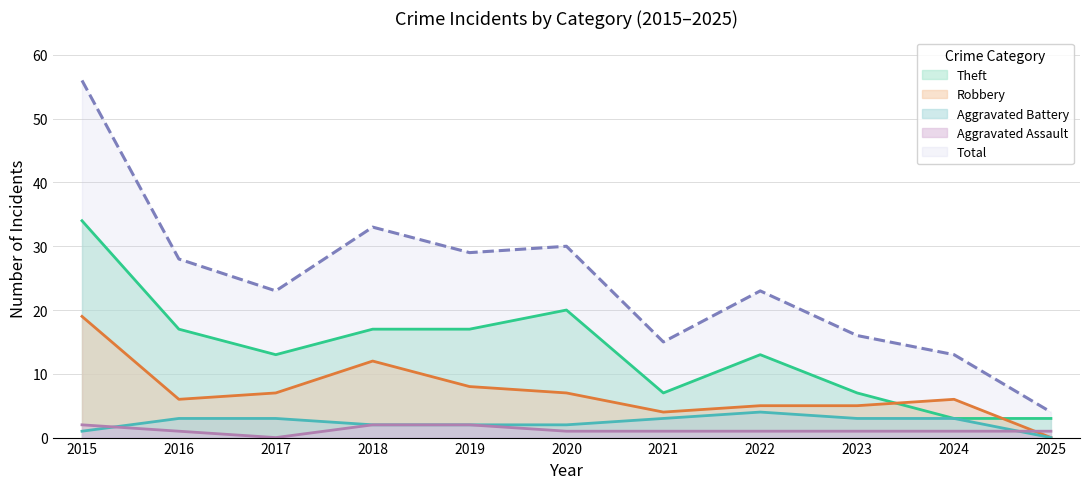

Is it true that Total equals 20 at 2021?

False